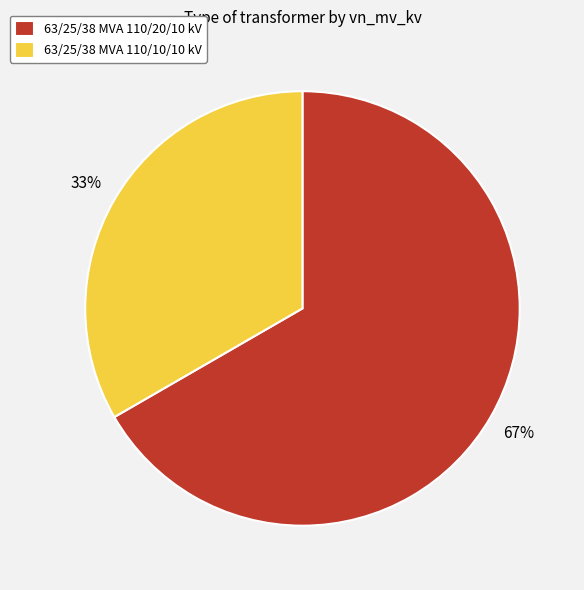

Is 63/25/38 MVA 110/10/10 kV the majority of the pie?

No